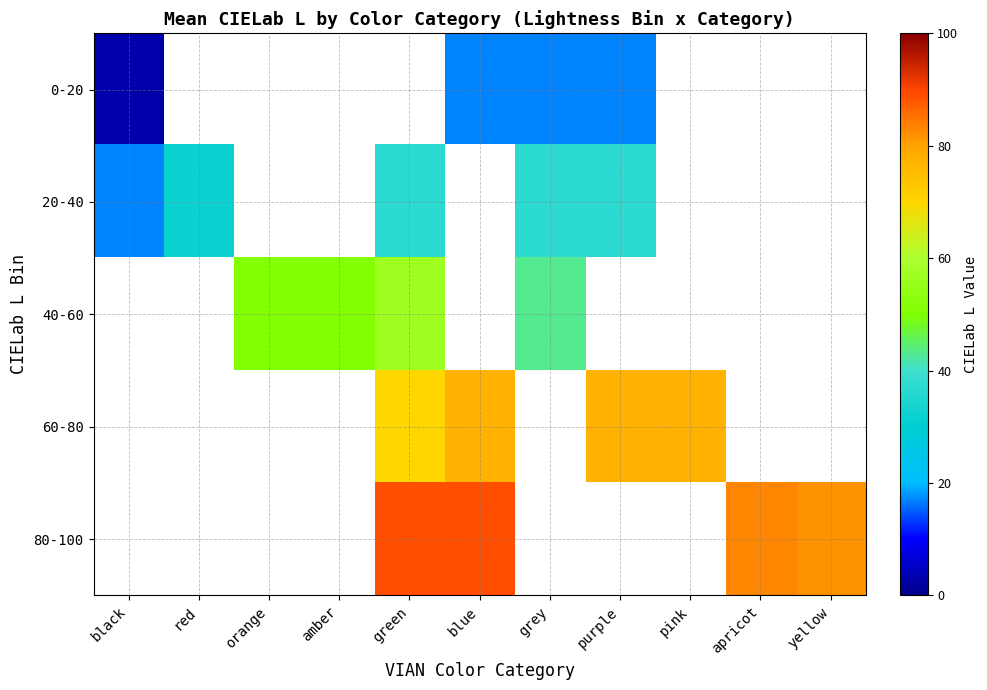

Where is 20-40 nearest to the value 27?

red